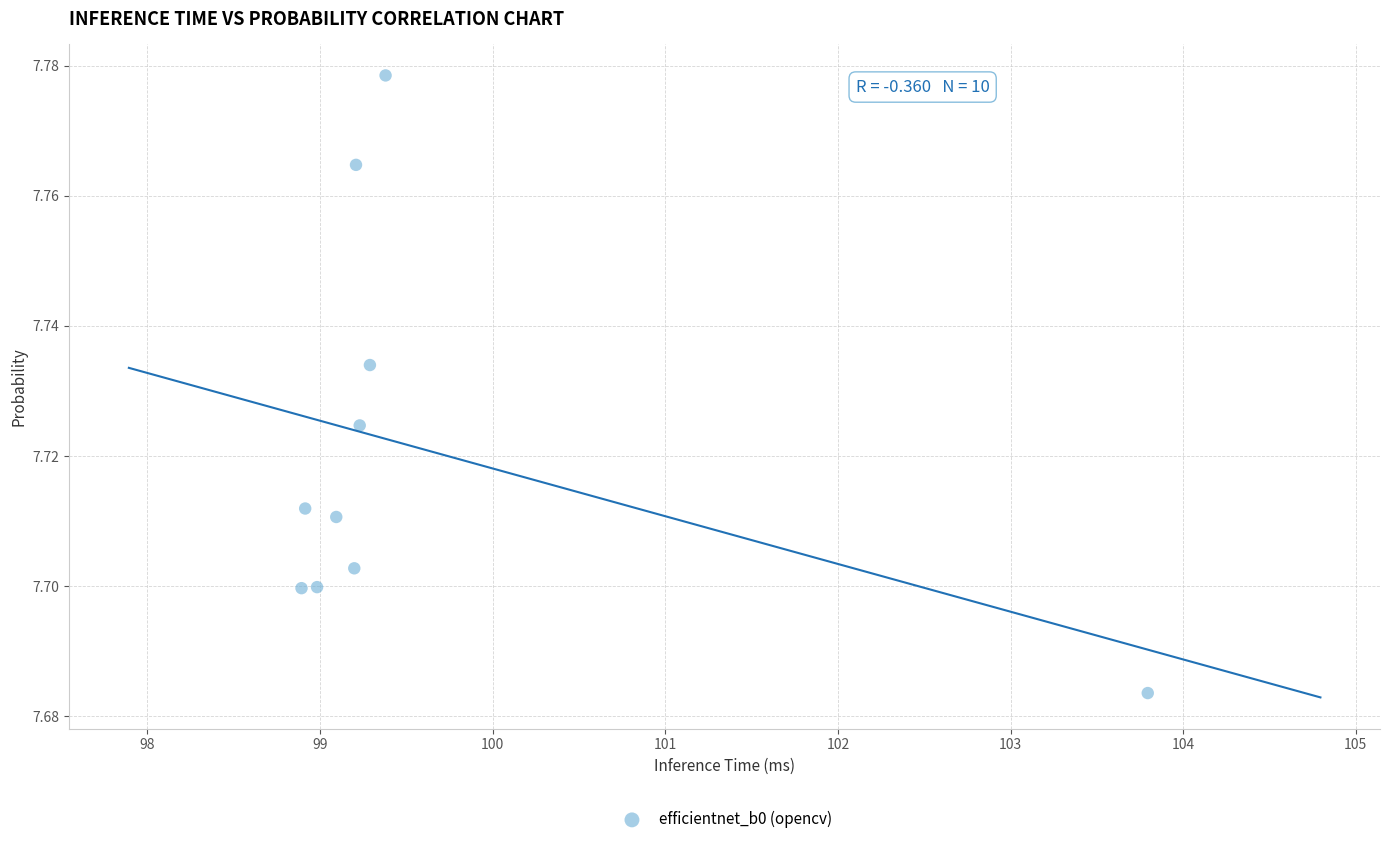

What is the range of X values (max minus min)?

4.9